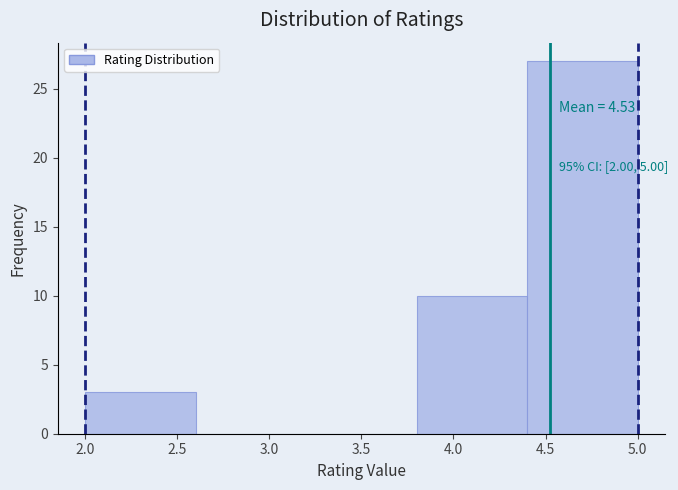

Which range on the x-axis has the tallest bar?

4.4 to 5.0